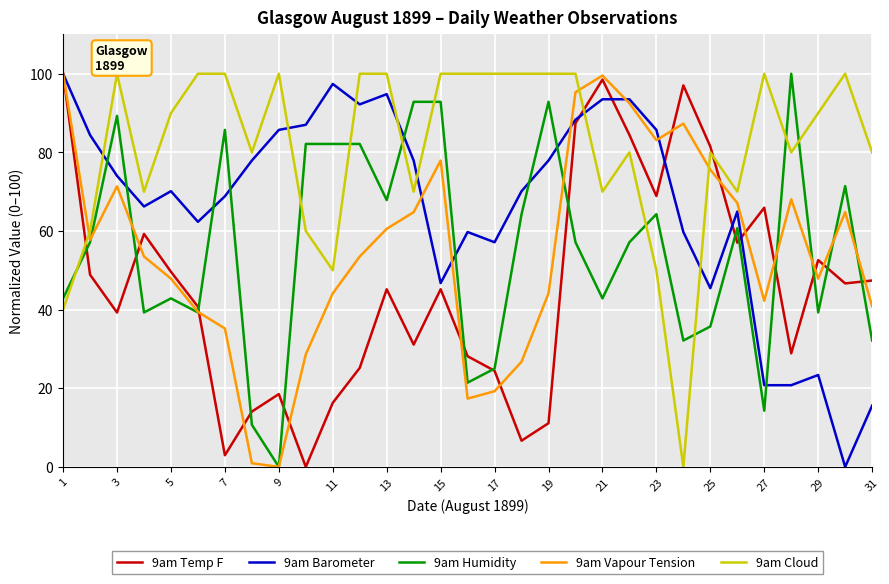

Which series has the largest total across all categories?

9am Cloud